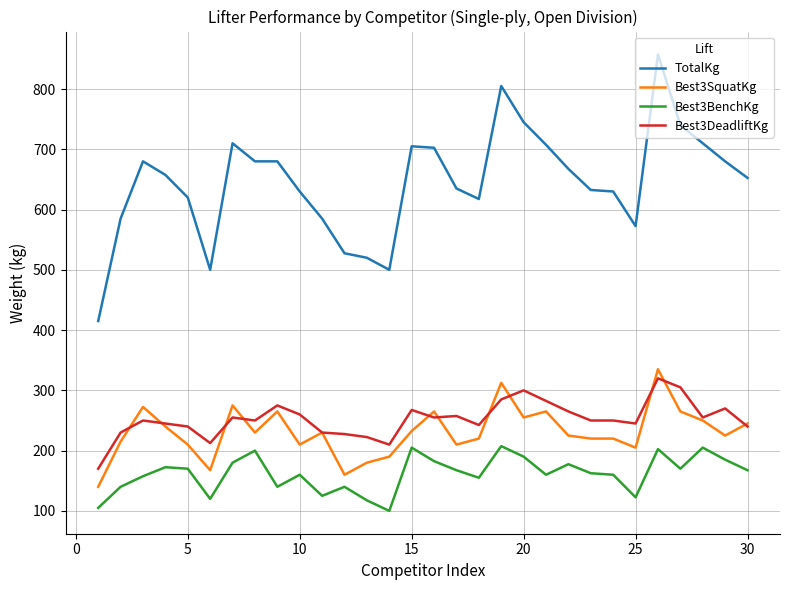

True or false: Best3BenchKg and Best3DeadliftKg cross at least once.

False